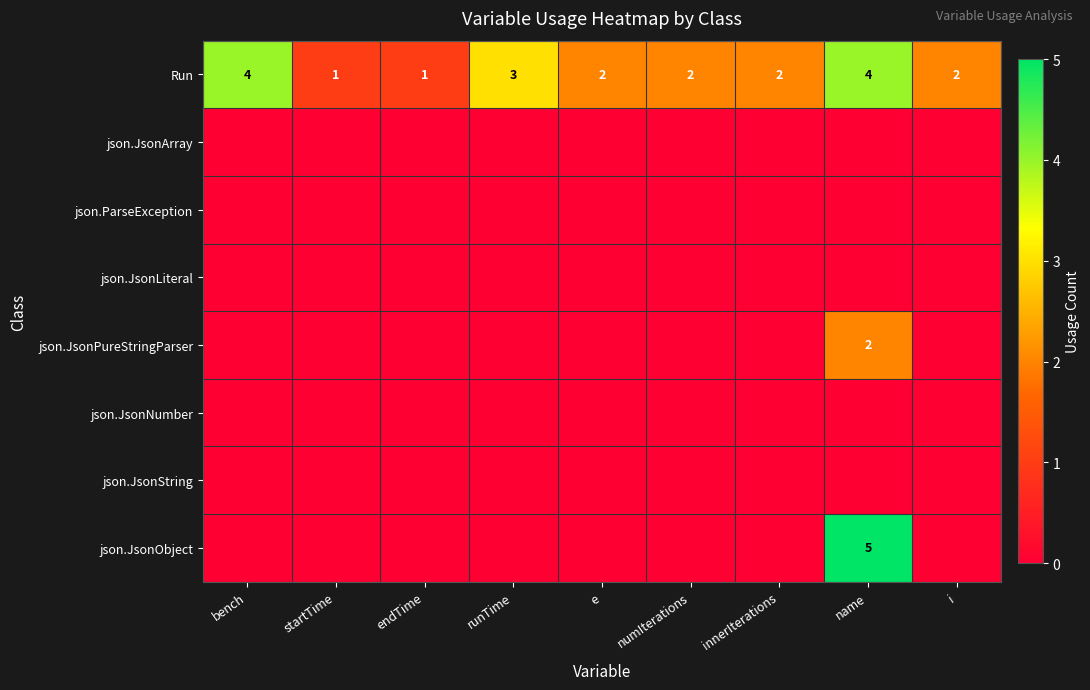

At which category is the sum across all series the highest?

name